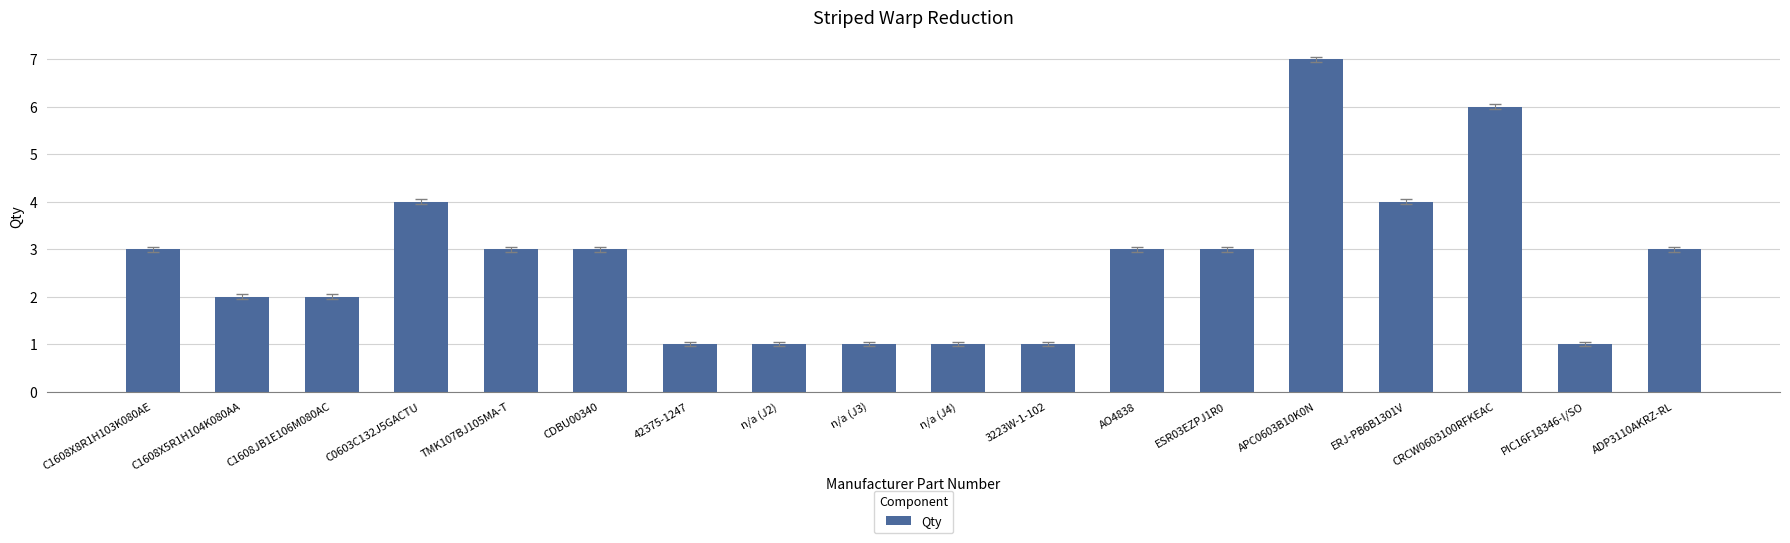

What is the difference between the maximum and minimum values?

6